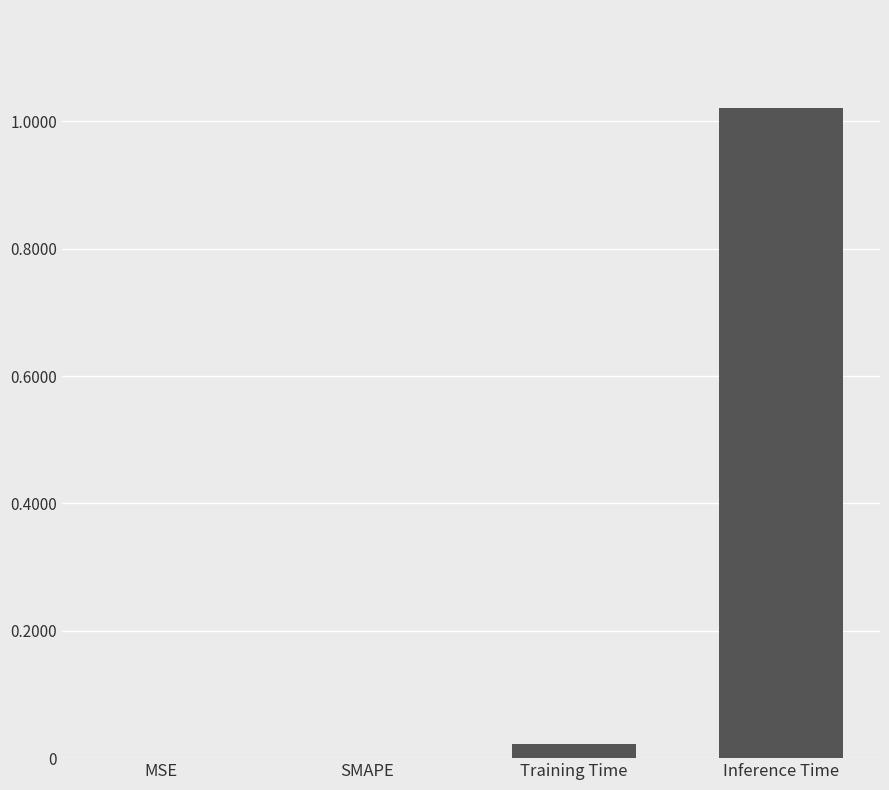

Which has a higher value, Training Time or MSE?

Training Time